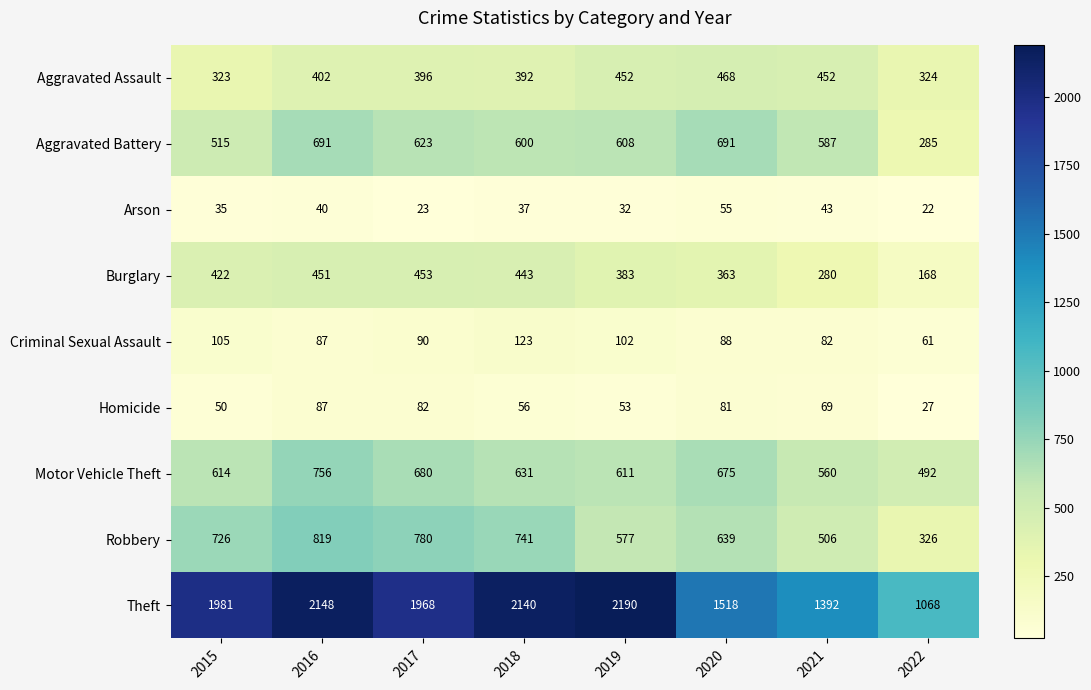

Which series has the widest spread of values?

Theft